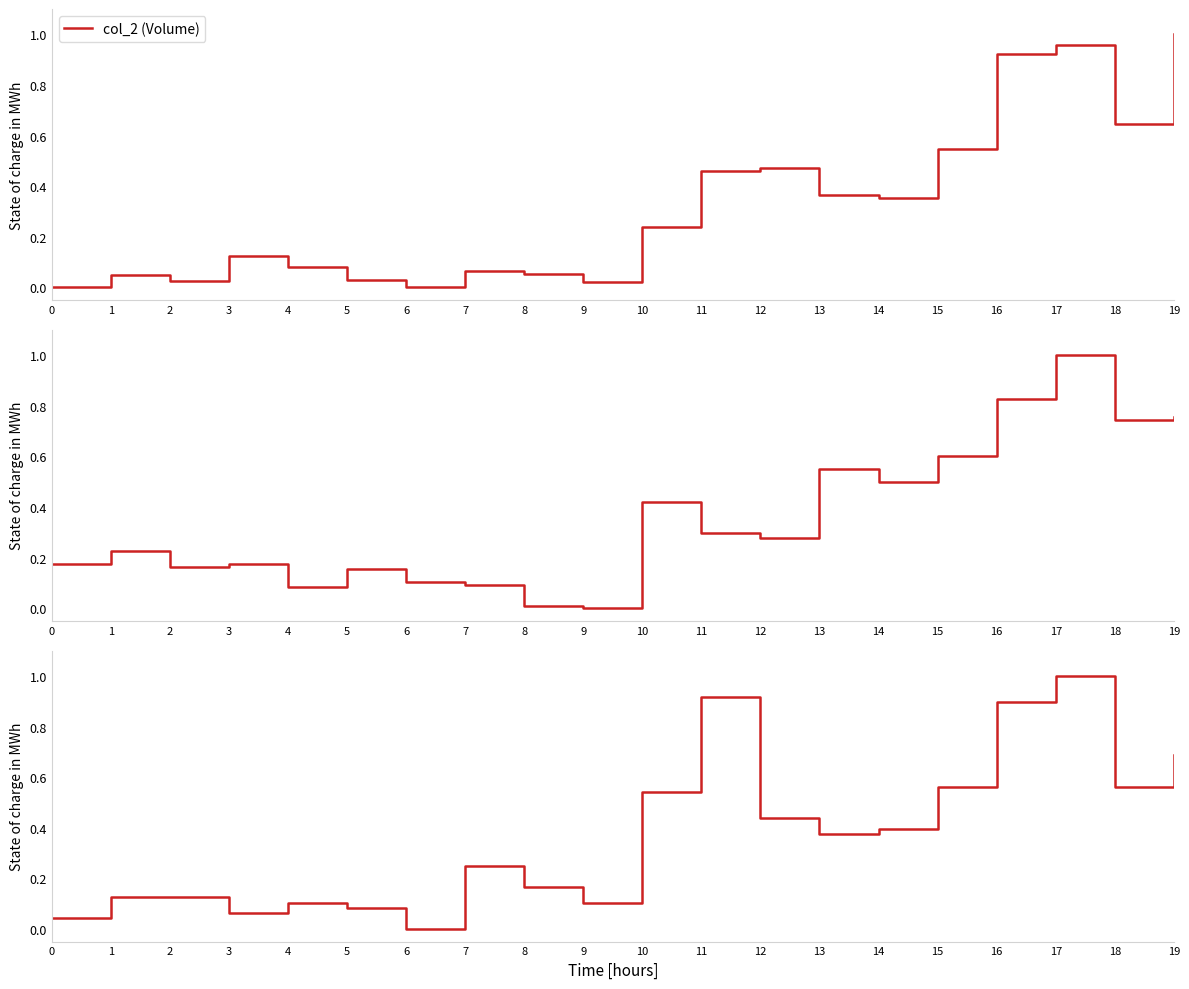

Which series has the widest spread of values?

col_2 (Volume)